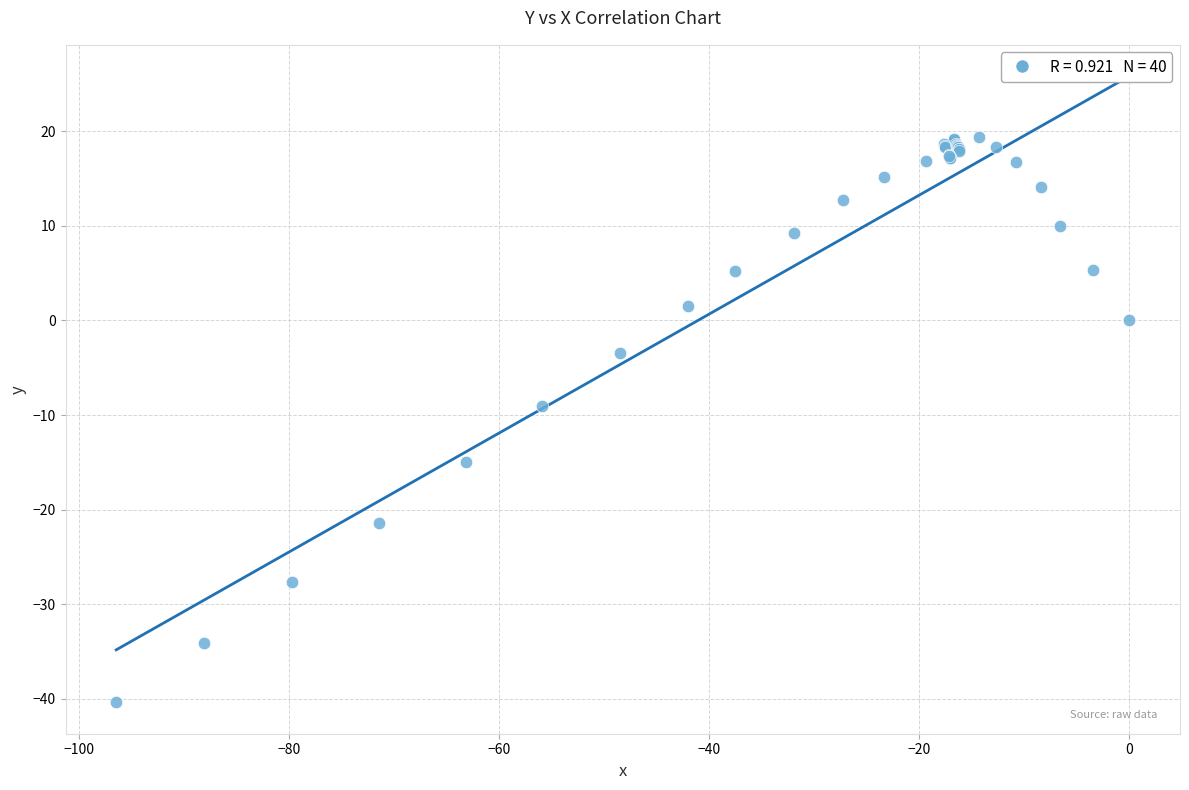

What Y value in the scatter plot is closest to -10?

-9.1